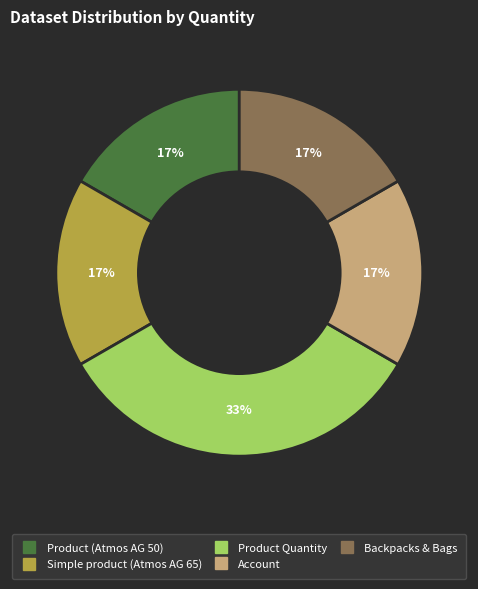

Which slice is the largest?

Product Quantity